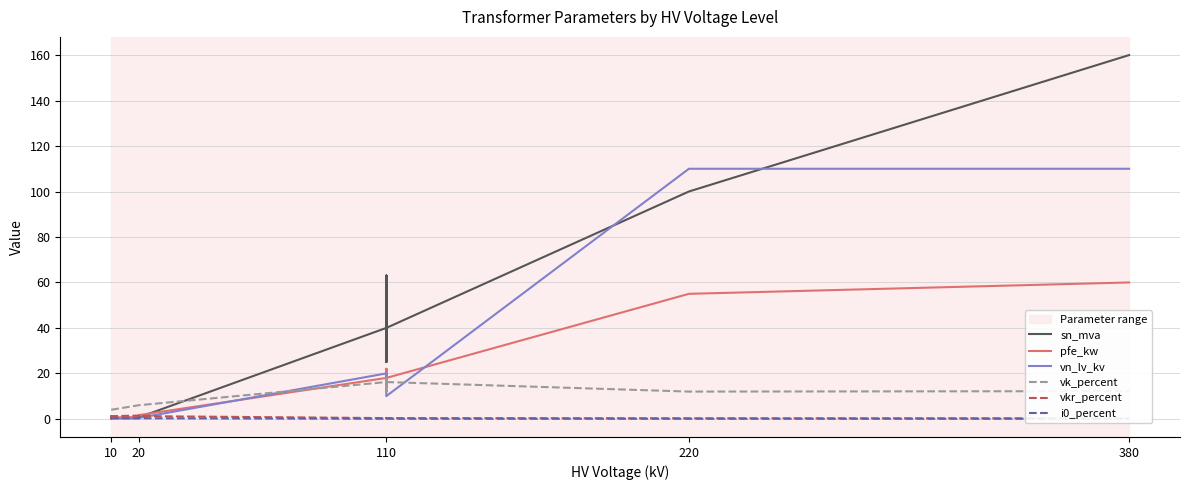

True or false: i0_percent has a value of 0.2 at 10.

True